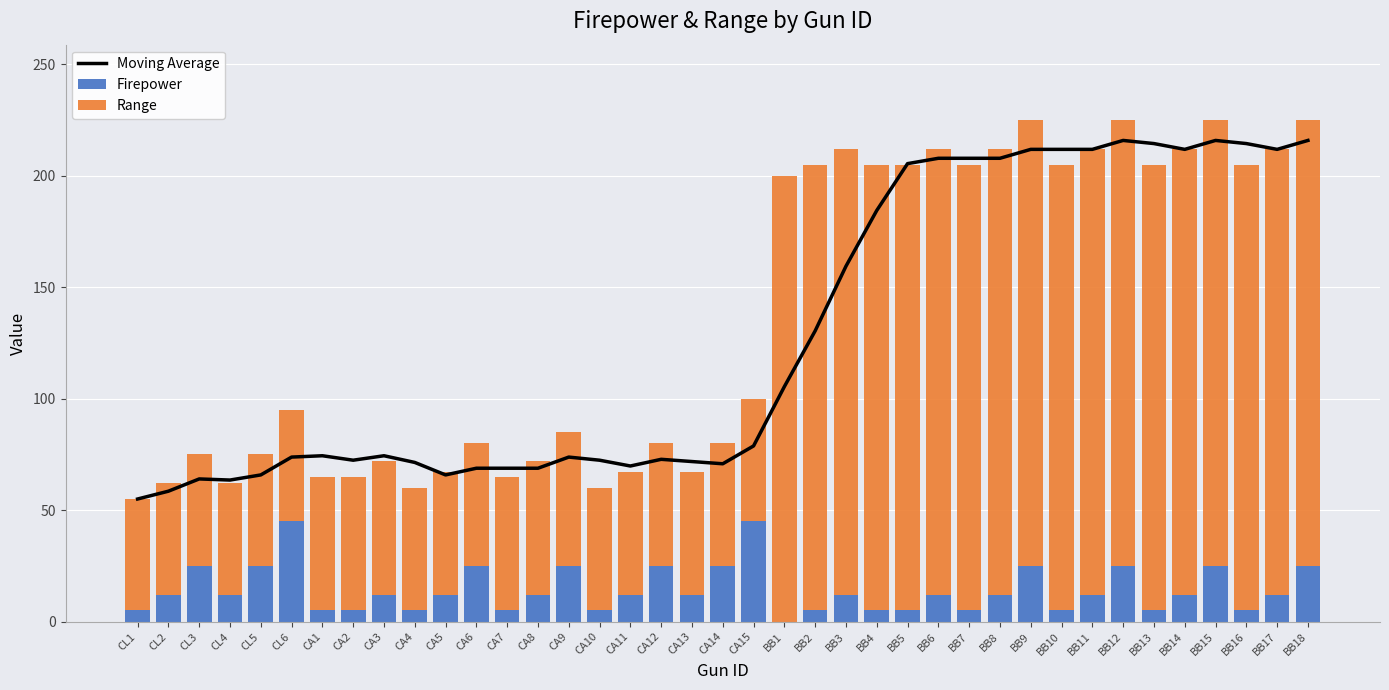

Reading left to right, transcribe all the data shown in this chart.

Moving Average: CL1=55.0	CL2=58.5	CL3=64.0	CL4=63.5	CL5=65.8	CL6=73.8	CA1=74.4	CA2=72.4	CA3=74.4	CA4=71.4	CA5=65.8	CA6=68.8	CA7=68.8	CA8=68.8	CA9=73.8	CA10=72.4	CA11=69.8	CA12=72.8	CA13=71.8	CA14=70.8	CA15=78.8	BB1=105.4	BB2=130.4	BB3=159.4	BB4=184.4	BB5=205.4	BB6=207.8	BB7=207.8	BB8=207.8	BB9=211.8	BB10=211.8	BB11=211.8	BB12=215.8	BB13=214.4	BB14=211.8	BB15=215.8	BB16=214.4	BB17=211.8	BB18=215.8
Firepower: CL1=5.0	CL2=12.0	CL3=25.0	CL4=12.0	CL5=25.0	CL6=45.0	CA1=5.0	CA2=5.0	CA3=12.0	CA4=5.0	CA5=12.0	CA6=25.0	CA7=5.0	CA8=12.0	CA9=25.0	CA10=5.0	CA11=12.0	CA12=25.0	CA13=12.0	CA14=25.0	CA15=45.0	BB1=0.0	BB2=5.0	BB3=12.0	BB4=5.0	BB5=5.0	BB6=12.0	BB7=5.0	BB8=12.0	BB9=25.0	BB10=5.0	BB11=12.0	BB12=25.0	BB13=5.0	BB14=12.0	BB15=25.0	BB16=5.0	BB17=12.0	BB18=25.0
Range: CL1=50.0	CL2=50.0	CL3=50.0	CL4=50.0	CL5=50.0	CL6=50.0	CA1=60.0	CA2=60.0	CA3=60.0	CA4=55.0	CA5=55.0	CA6=55.0	CA7=60.0	CA8=60.0	CA9=60.0	CA10=55.0	CA11=55.0	CA12=55.0	CA13=55.0	CA14=55.0	CA15=55.0	BB1=200.0	BB2=200.0	BB3=200.0	BB4=200.0	BB5=200.0	BB6=200.0	BB7=200.0	BB8=200.0	BB9=200.0	BB10=200.0	BB11=200.0	BB12=200.0	BB13=200.0	BB14=200.0	BB15=200.0	BB16=200.0	BB17=200.0	BB18=200.0